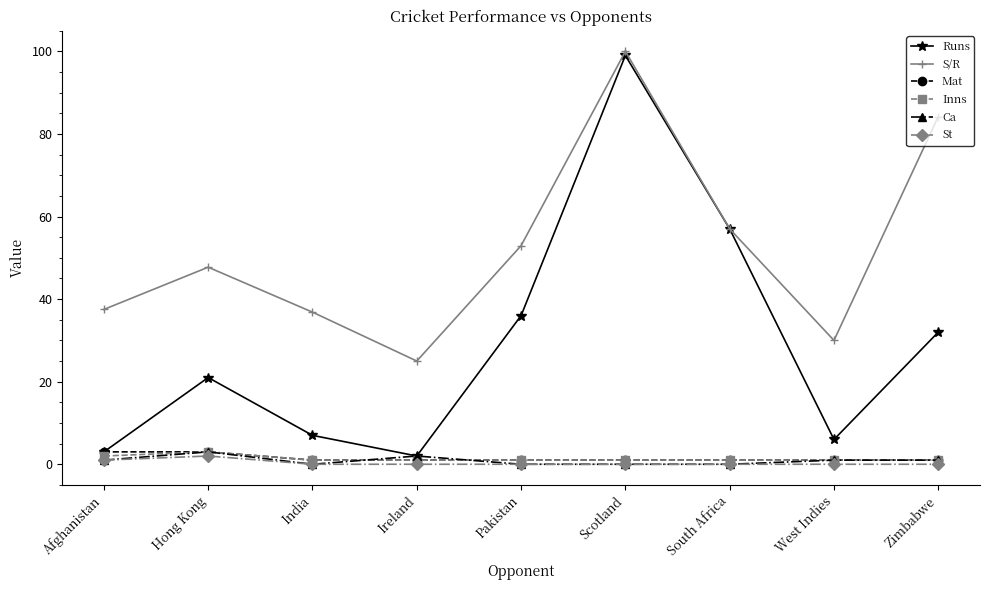

Is it true that Runs equals 6.0 at West Indies?

True